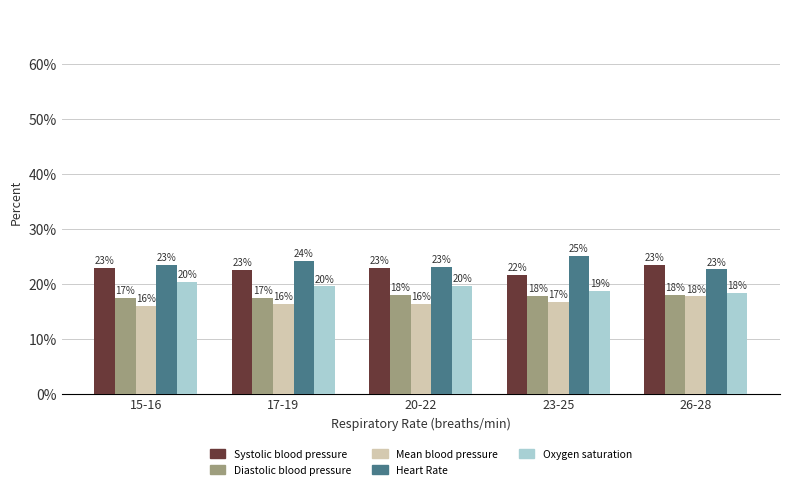

What is the label of the 2nd bar from the left?

17-19